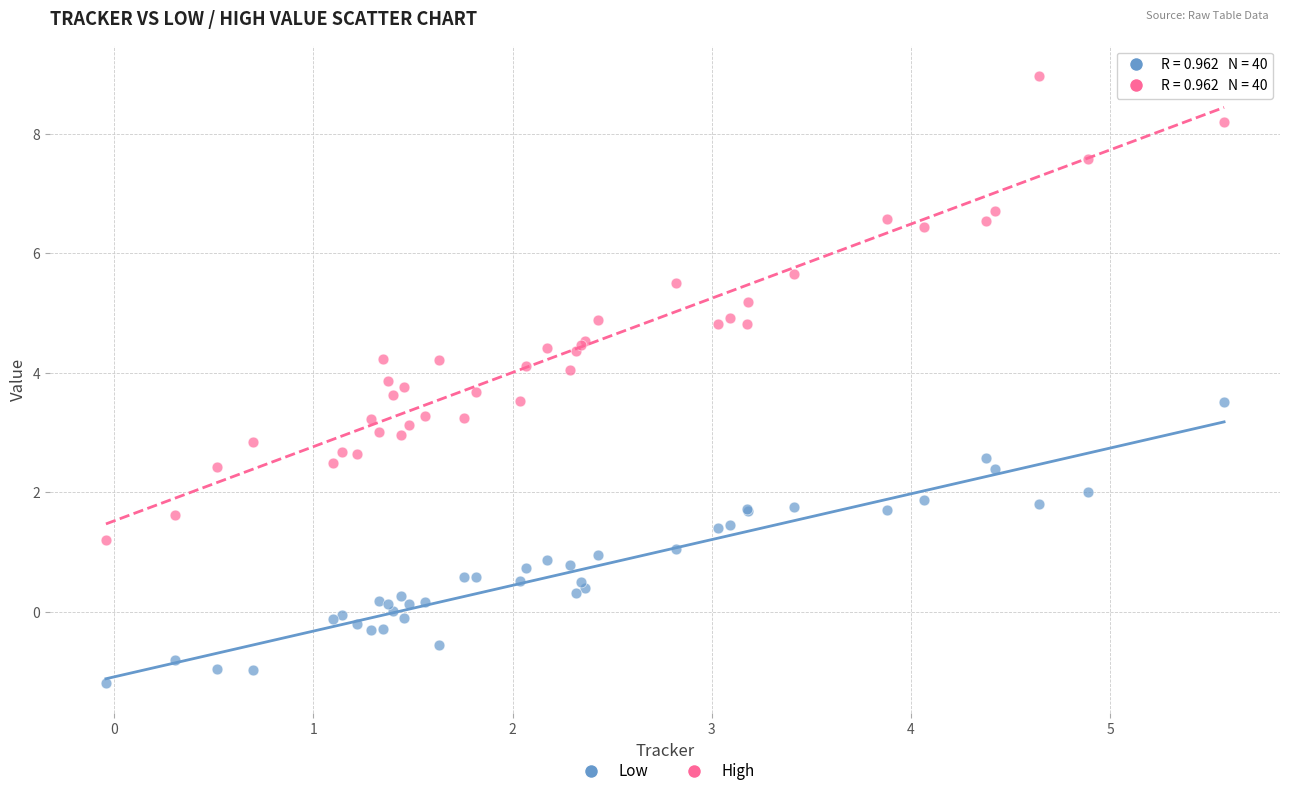

Which series reaches the maximum Y coordinate?

High